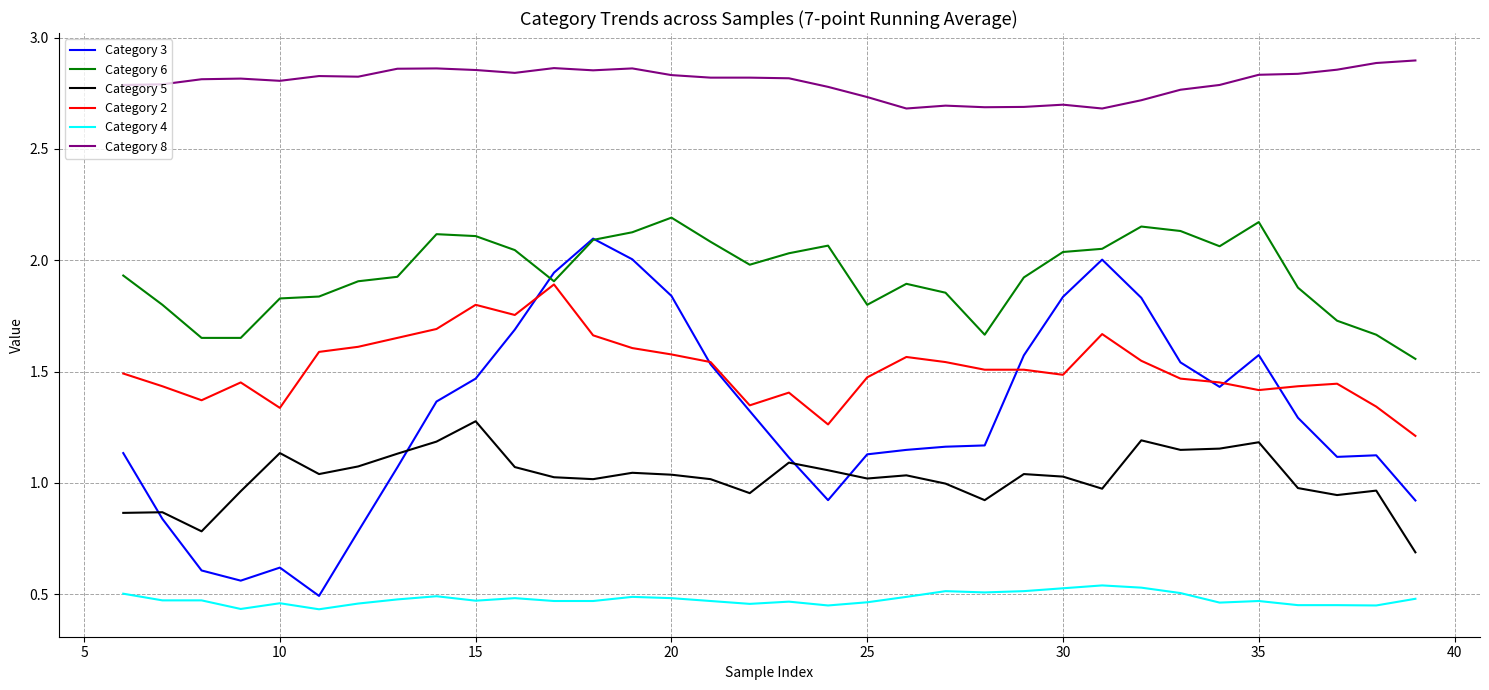

Which series has the widest spread of values?

Category 3